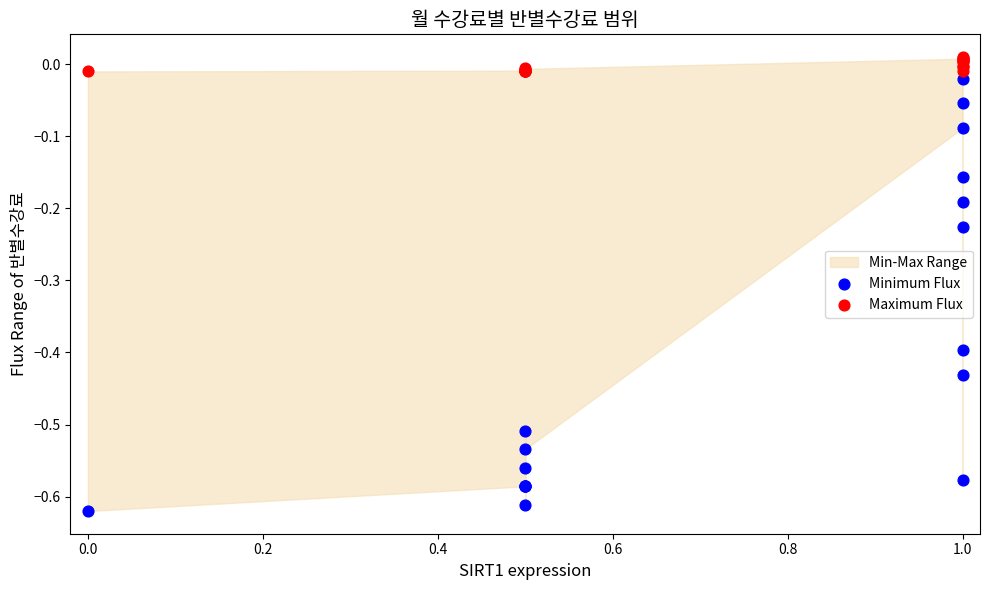

Which series reaches the minimum Y coordinate?

Minimum Flux